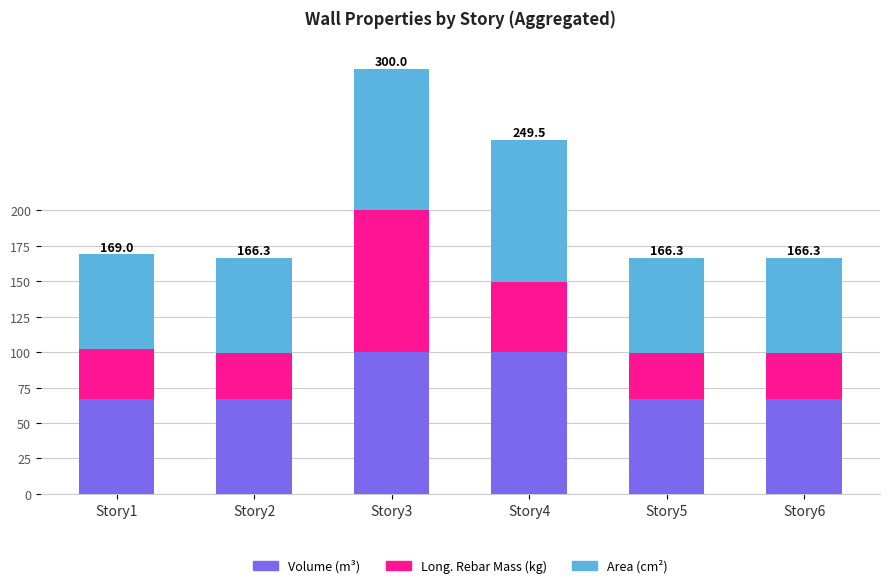

What is the maximum value for Volume (m³)?

100.0